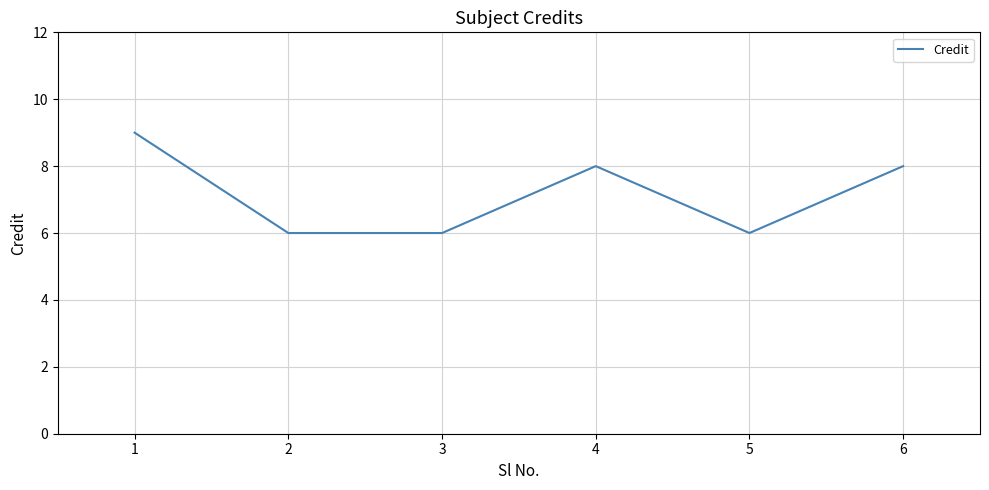

What is the maximum value shown in the chart?

9